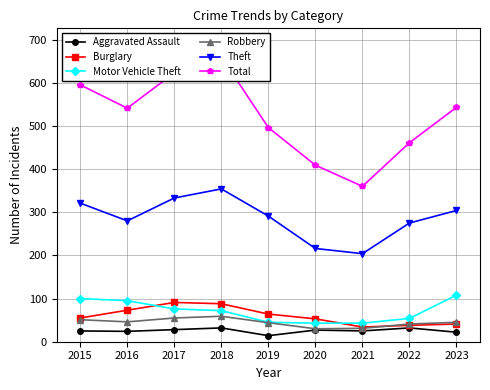

True or false: Total has a value of 173 at 2019.

False